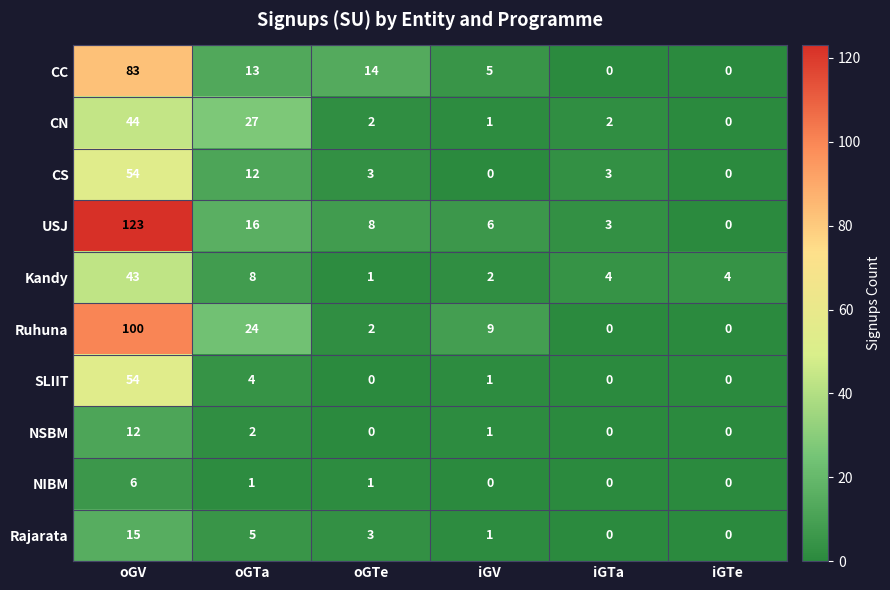

What is the maximum value shown in the chart?

123